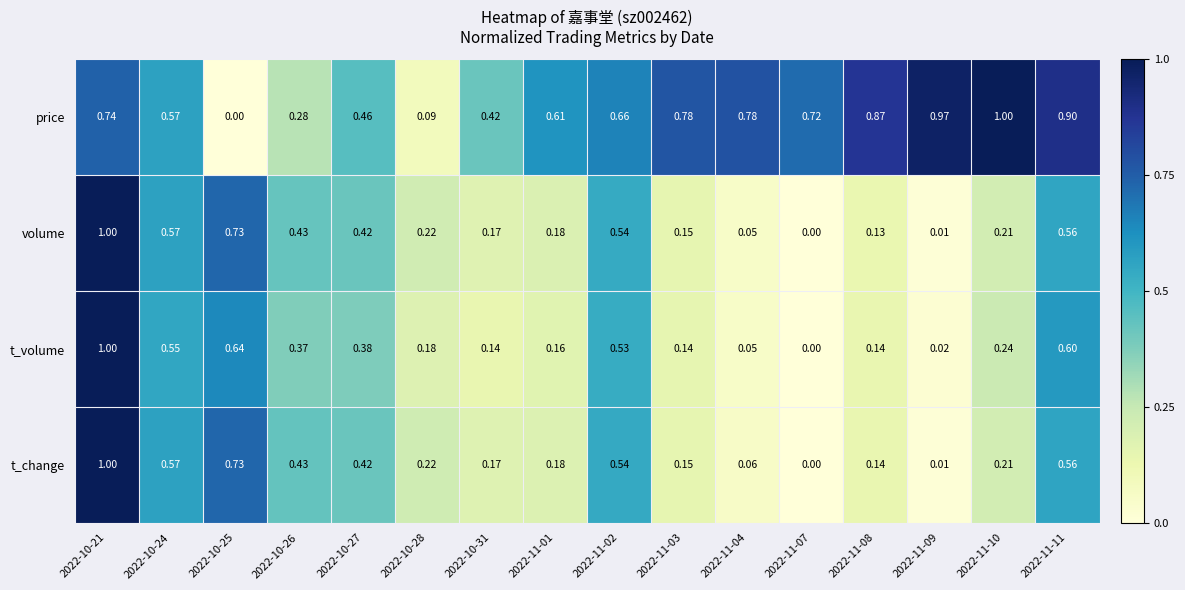

Which series changed the most between 2022-11-01 and 2022-11-11?

t_volume